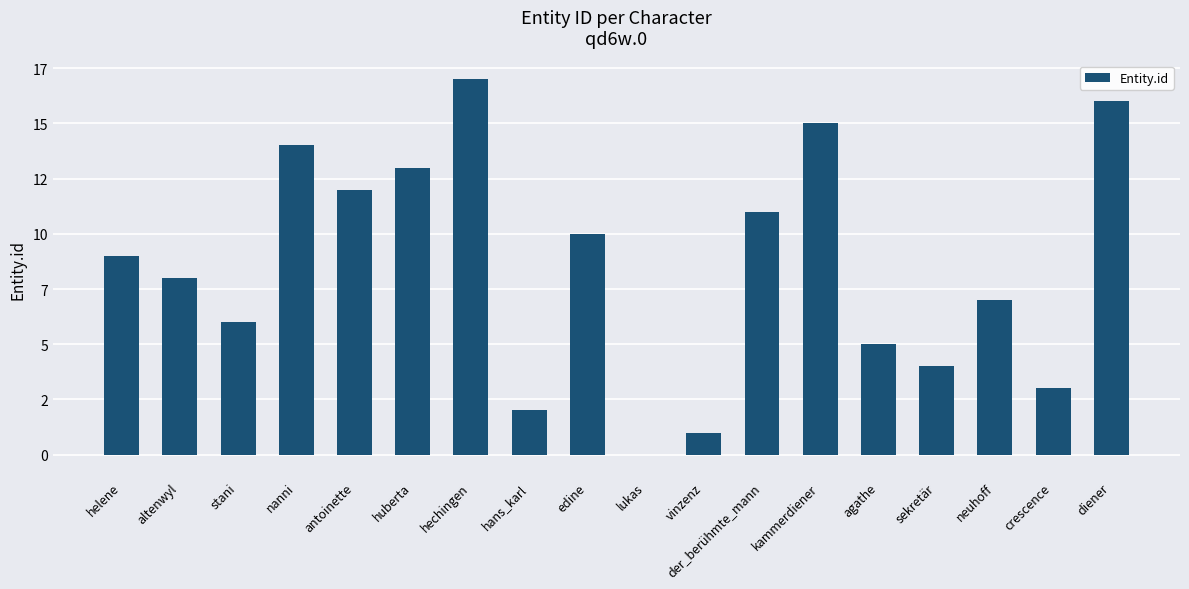

Are the bars horizontal?

No